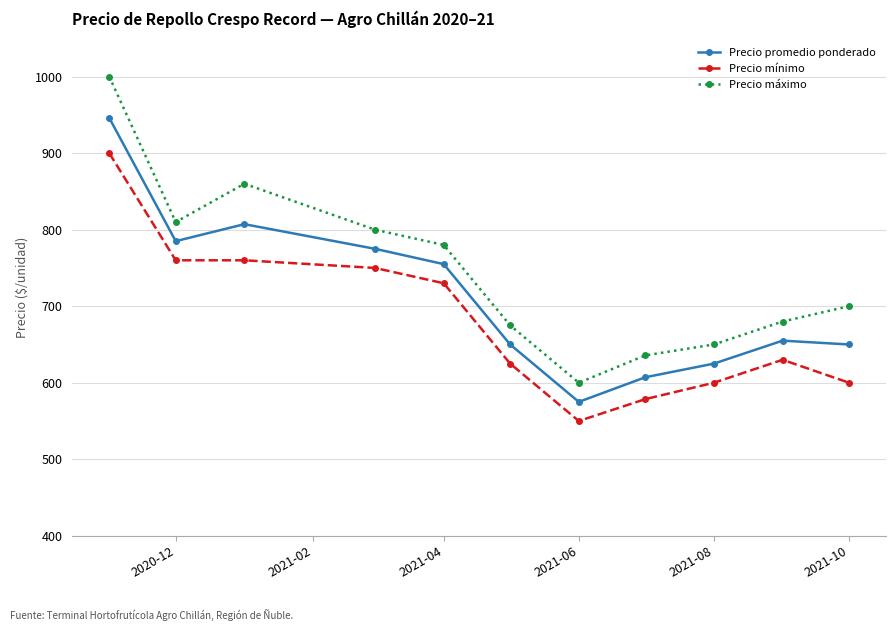

What is the value of the Precio máximo point at the 4th from the left?

800.0